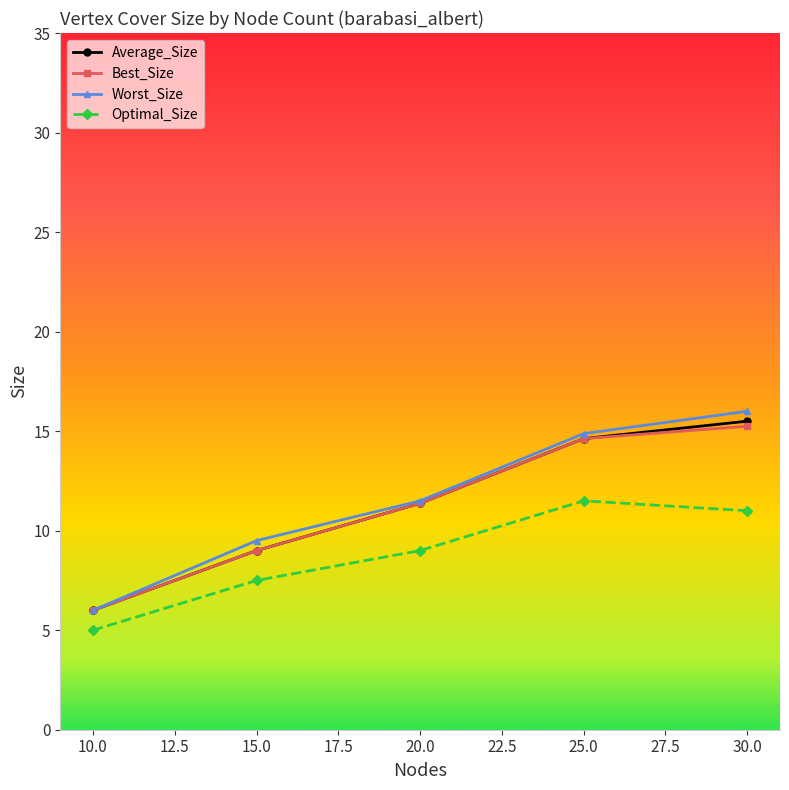

Is the value of Best_Size at 20.0 greater than the value of Average_Size at 15.0?

Yes